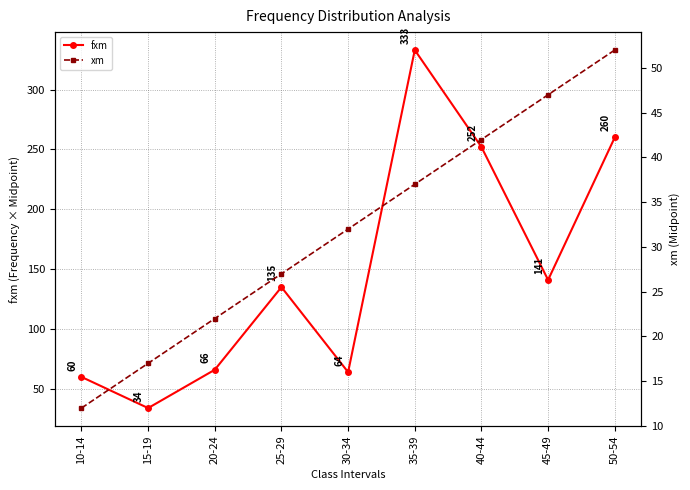

Does the chart have visible grid lines?

Yes